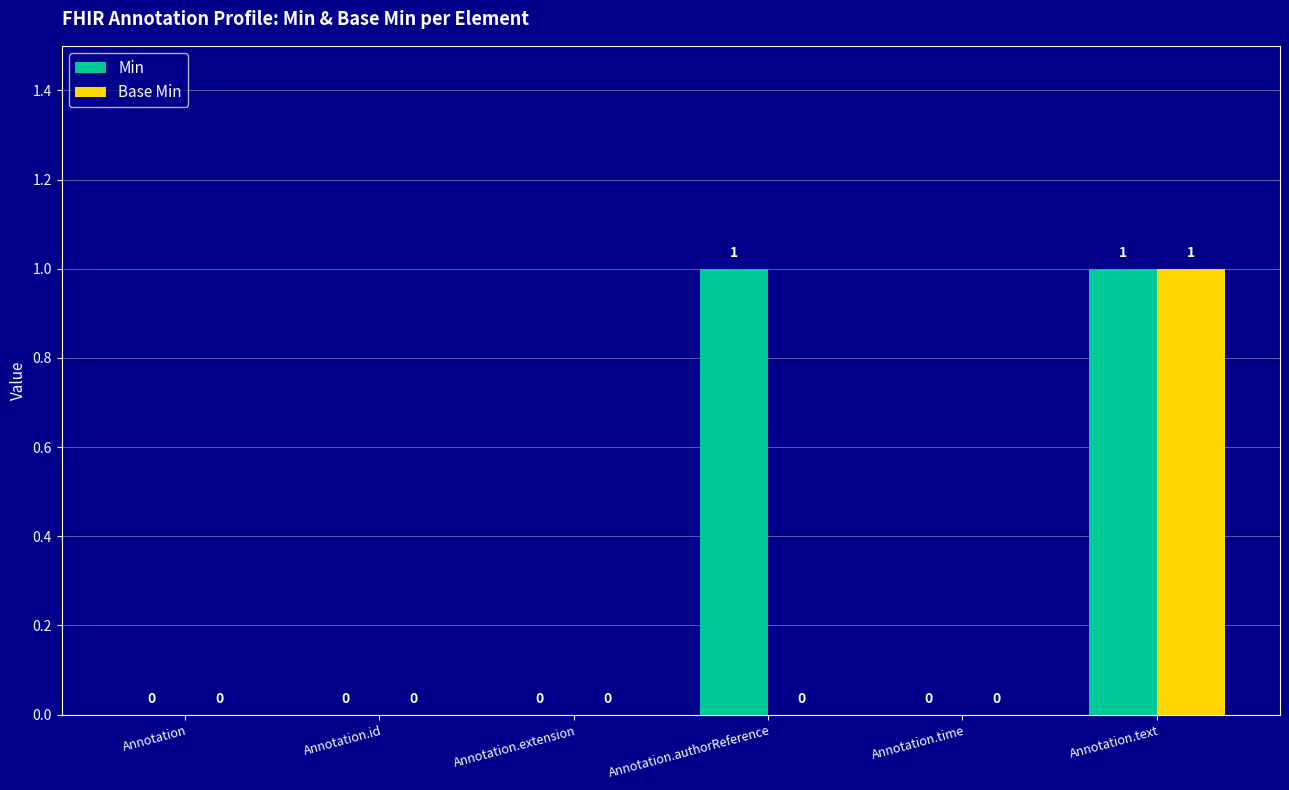

Is the value of Min at Annotation.text greater than the value of Base Min at Annotation.extension?

Yes